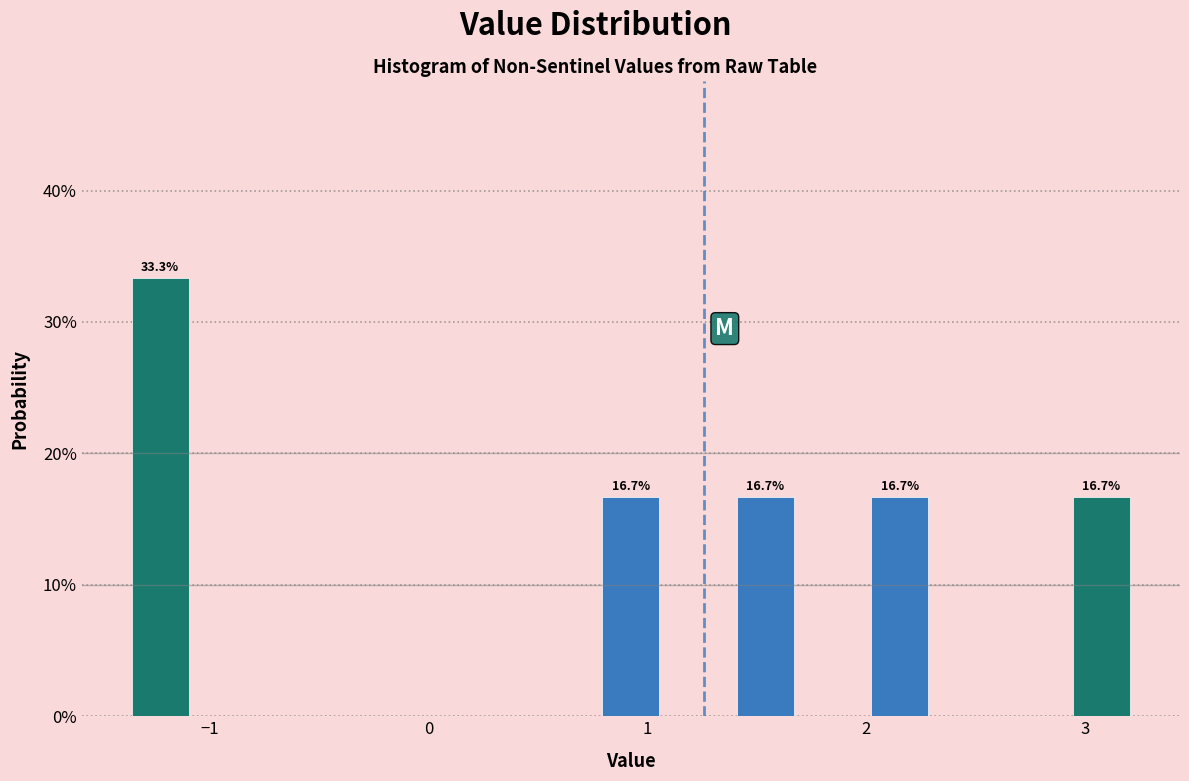

Around what value on the x-axis is the tallest bar? Give the approximate position of its centre, as read against the axis.

-1.2